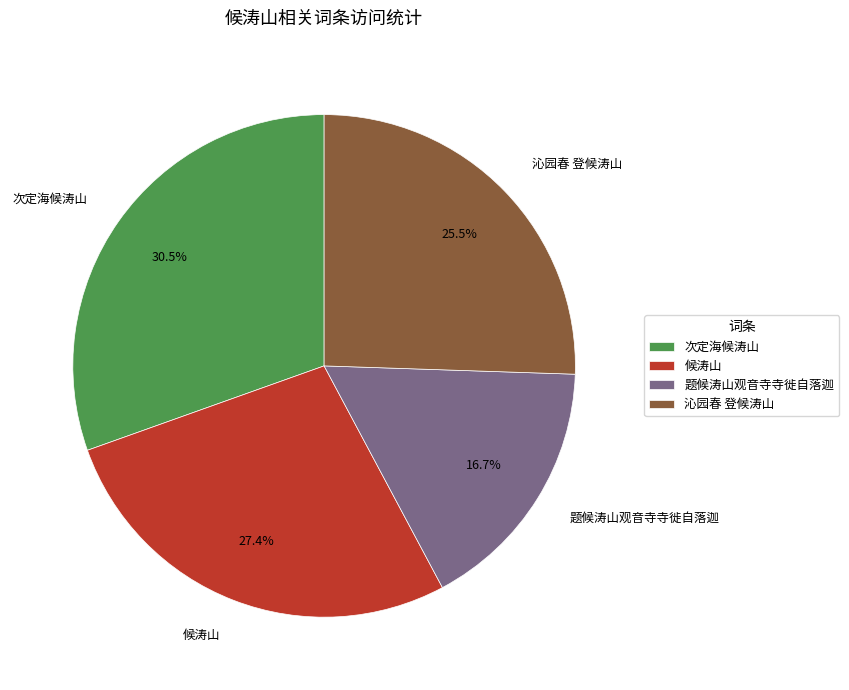

Rank the categories by value from lowest to highest.

题候涛山观音寺寺徙自落迦, 沁园春 登候涛山, 候涛山, 次定海候涛山